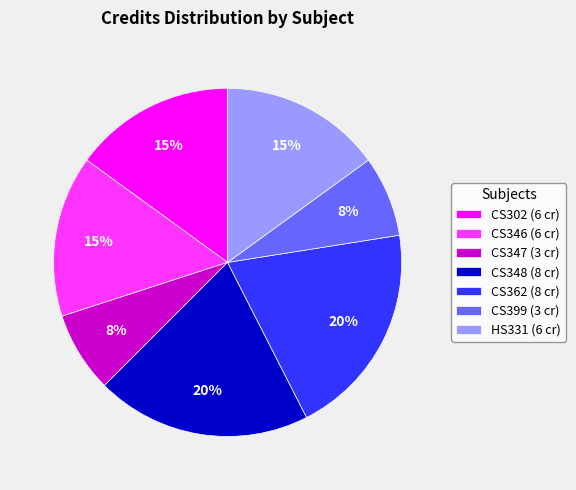

How many segments does this pie chart have?

7